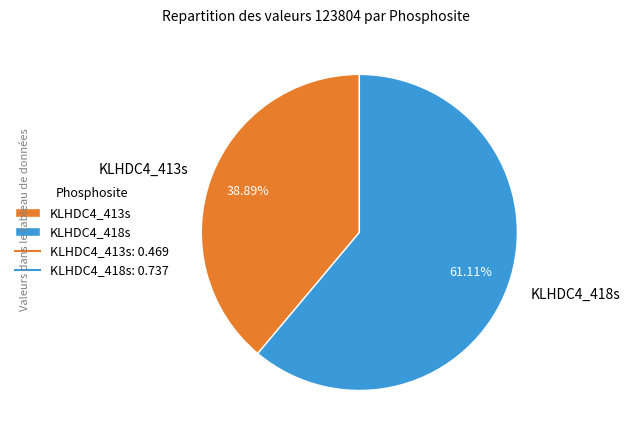

Which slice is the smallest?

KLHDC4_413s